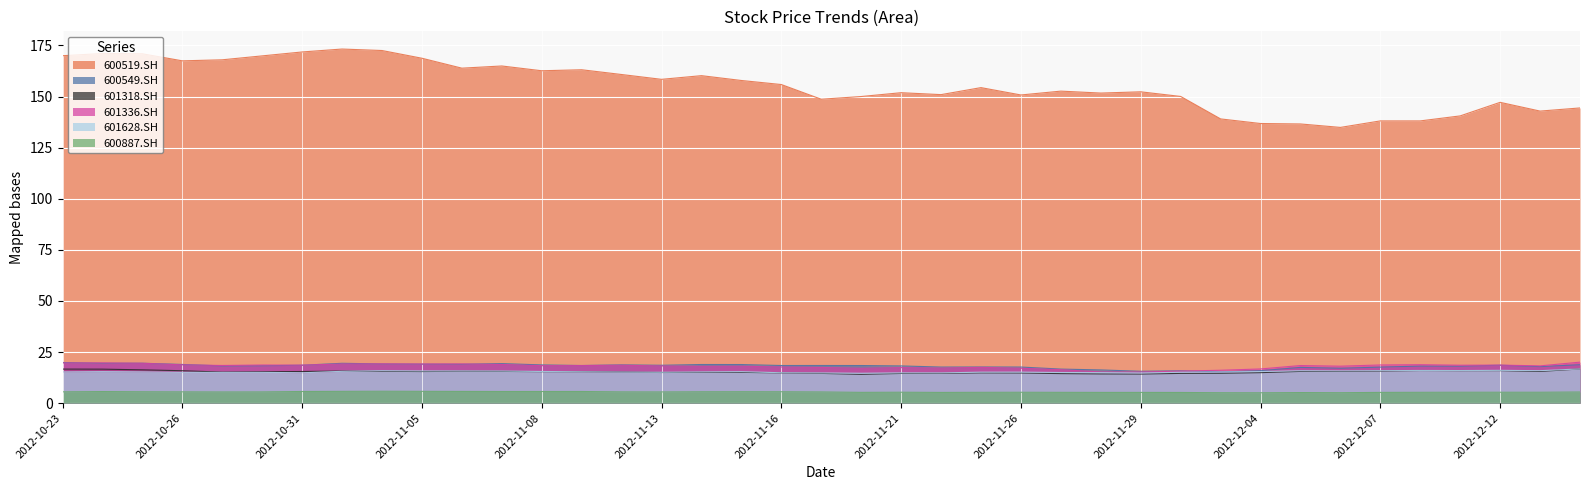

How many lines are shown in the chart?

6